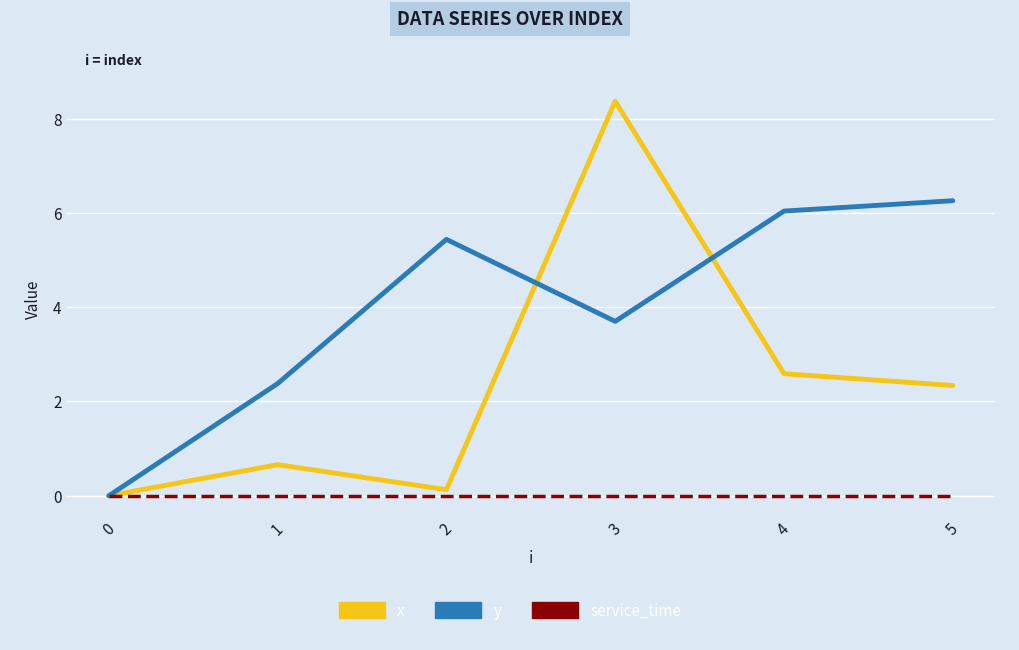

Which label corresponds to the largest value in the chart?

3